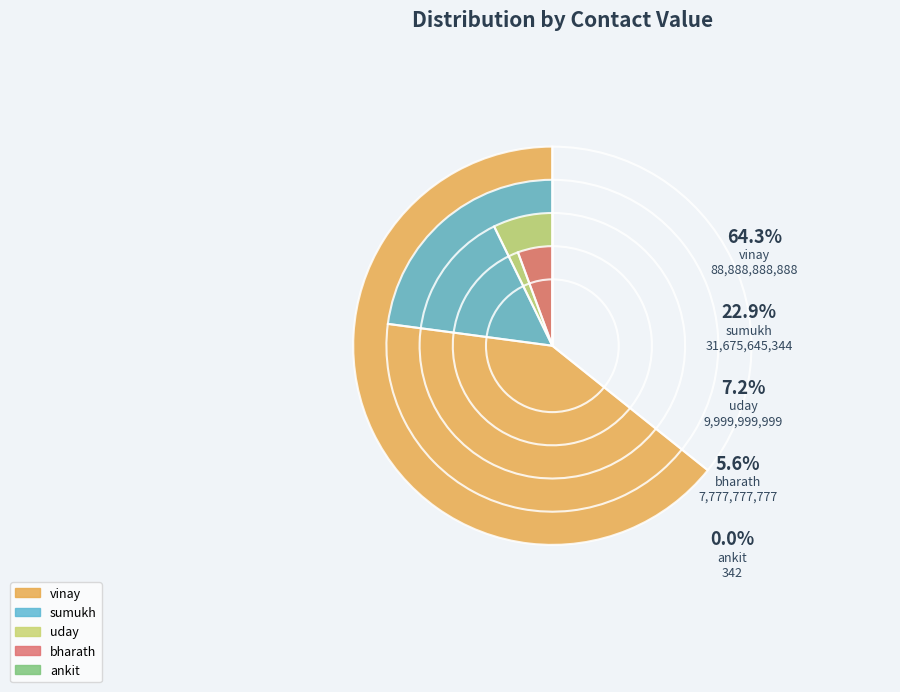

The ankit slice represents 8% of the pie. True or false?

False